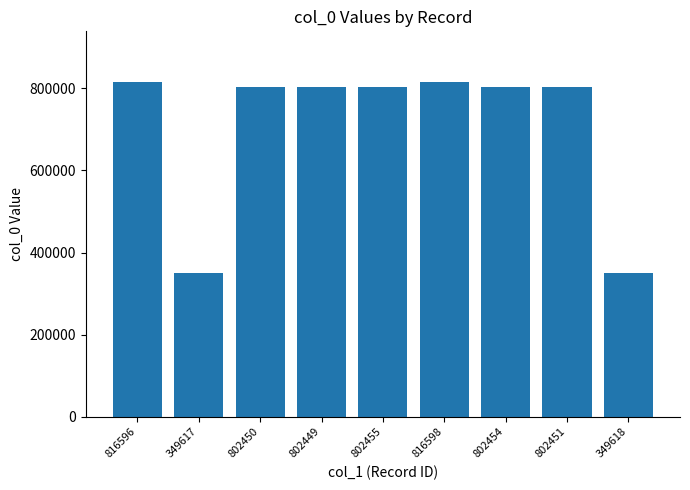

How many values are below 802451?

4